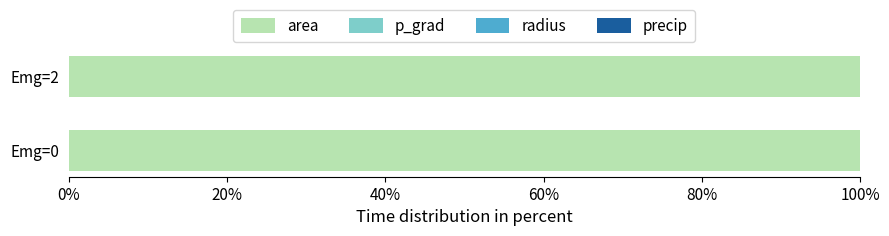

What is the highest value of the area series?

100.0